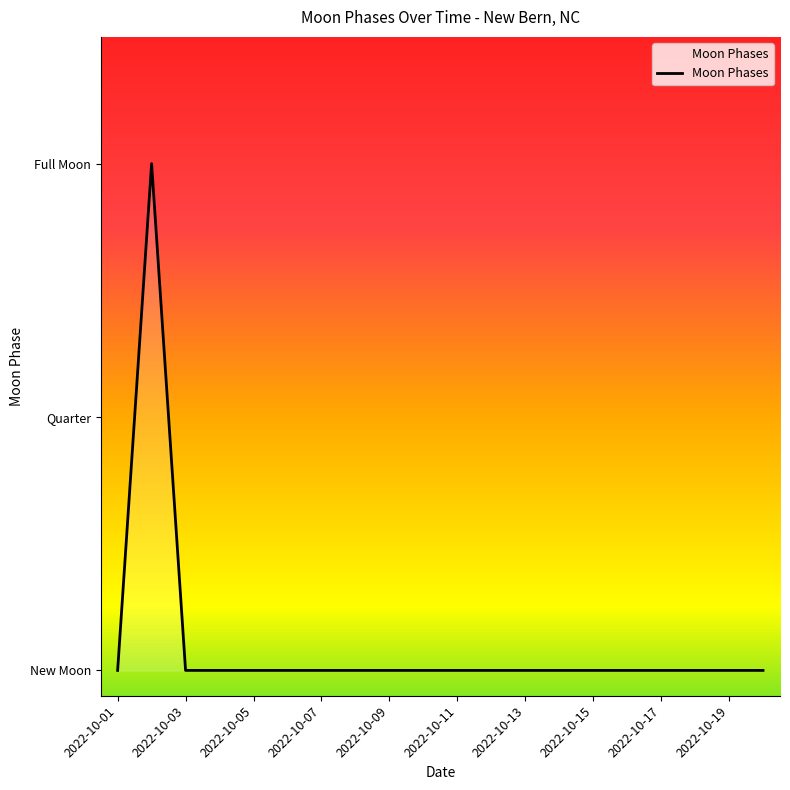

Does the chart have visible grid lines?

No